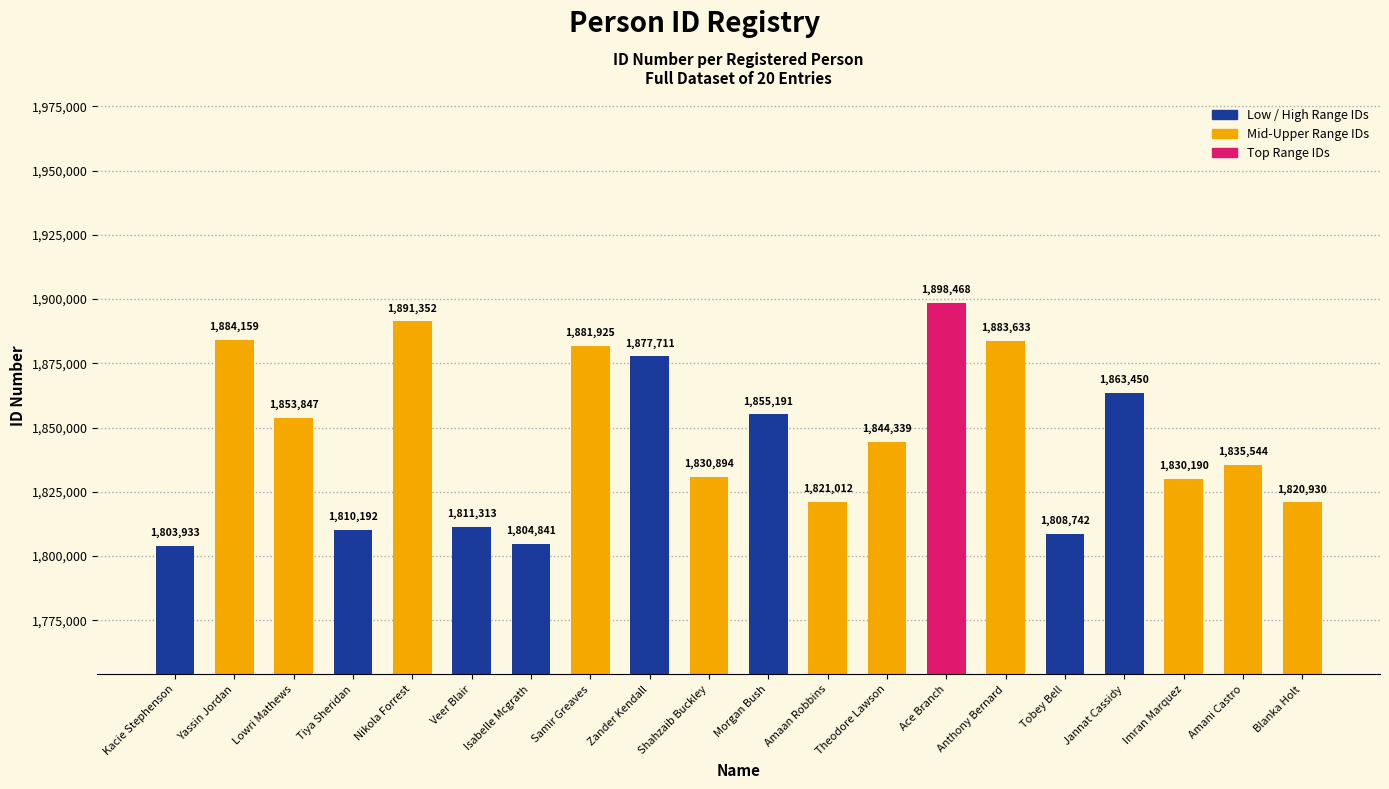

The value at Shahzaib Buckley is 1830894. True or false?

True